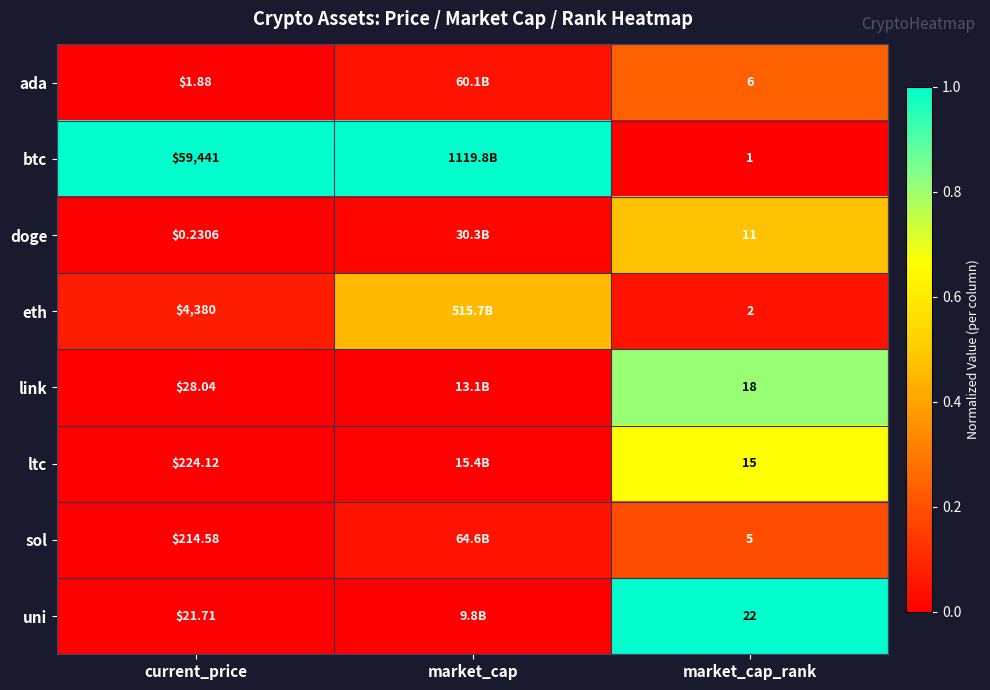

Is the value of doge at market_cap_rank greater than the value of sol at current_price?

No